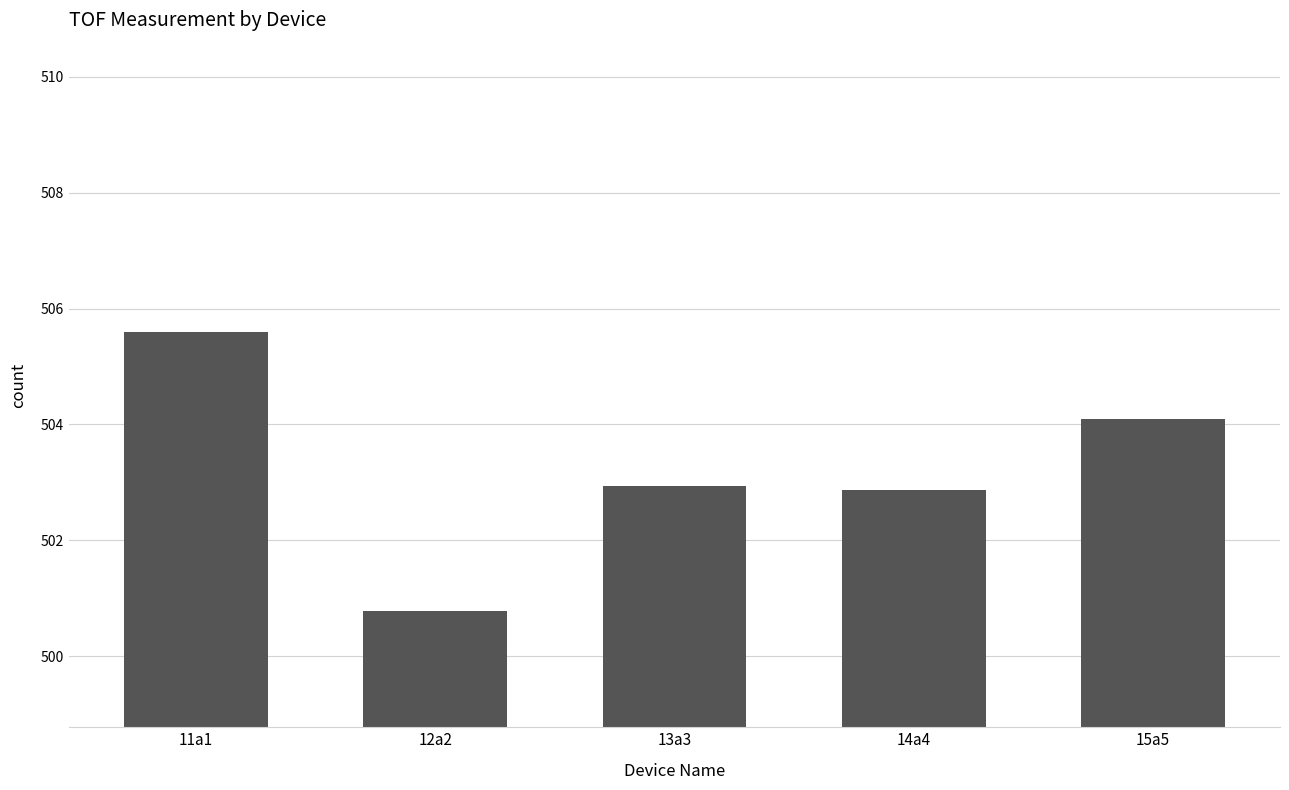

What is the change in value from 11a1 to 14a4?

-2.7